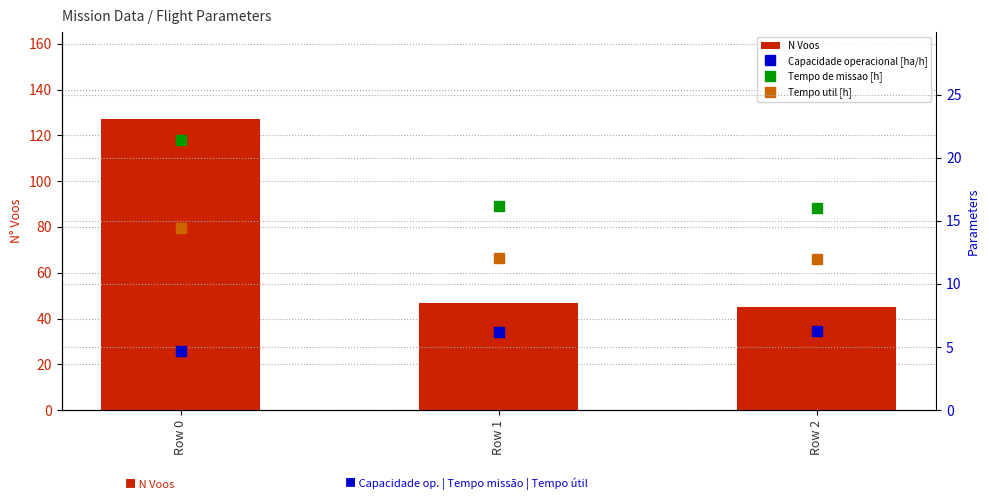

Is the value of Tempo util [h] at Row 2 greater than the value of Tempo de missao [h] at Row 0?

No